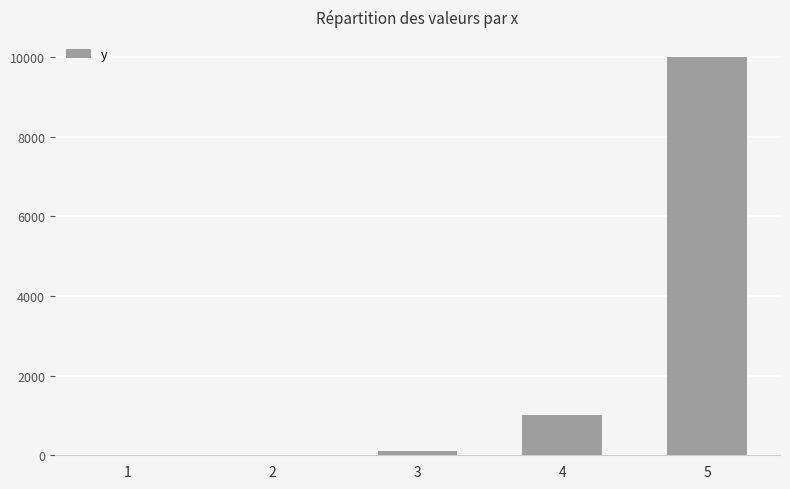

What is the sum of all values?

11110